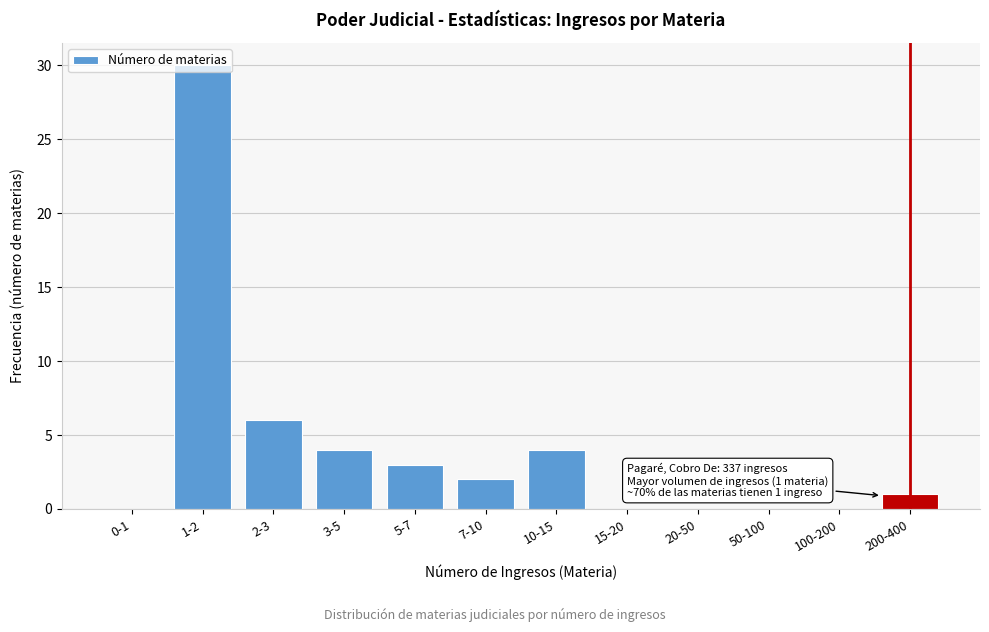

Which has a higher value, 7-10 or 20-50?

7-10